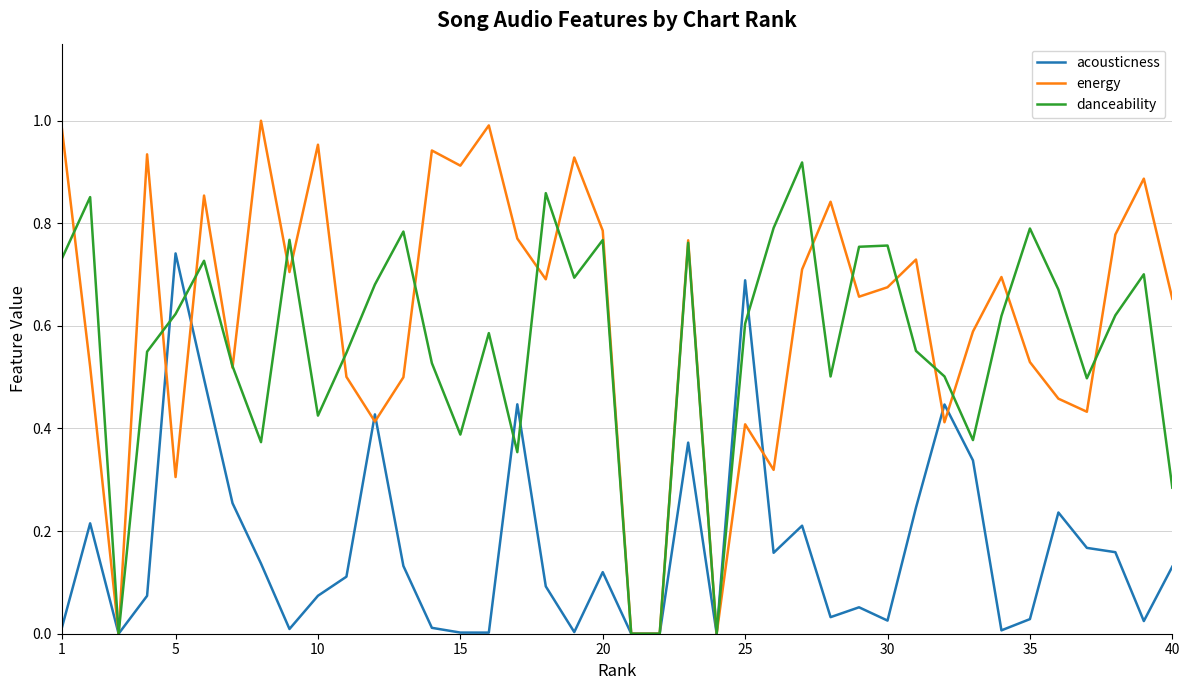

Rank the series by their maximum value, from highest to lowest.

energy, danceability, acousticness